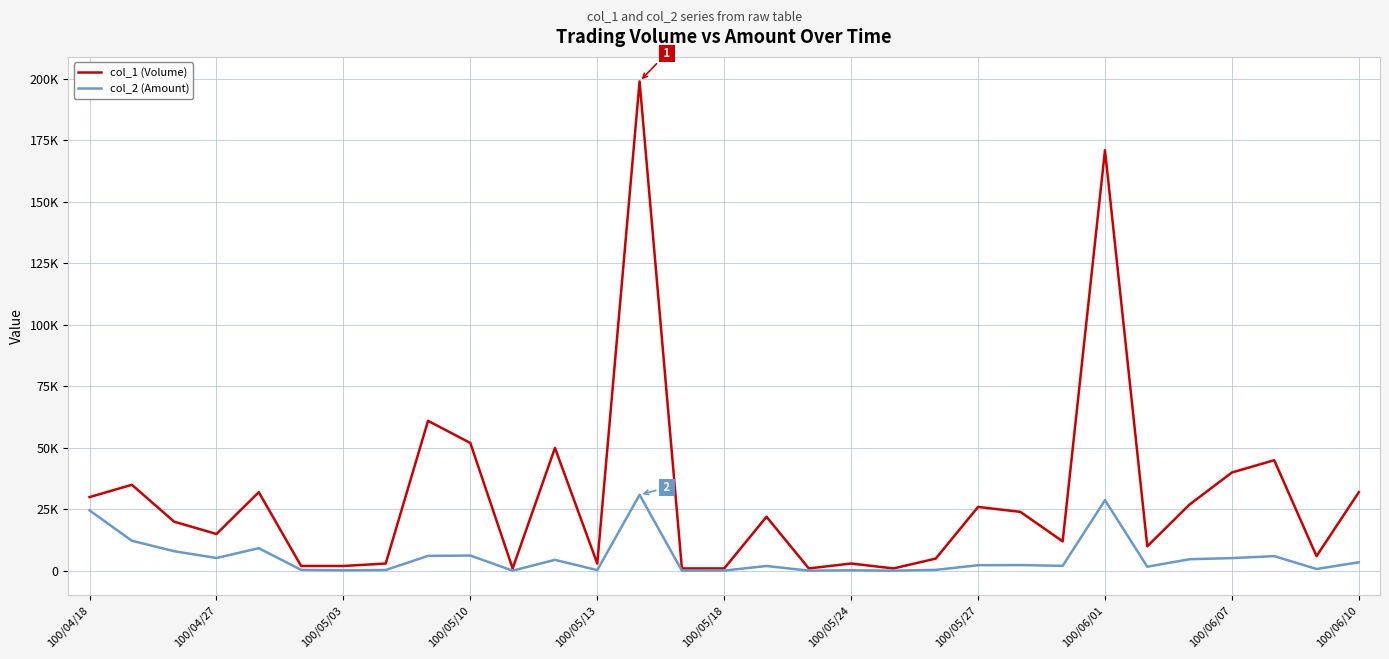

In col_1 (Volume), how many points are higher than both neighbors (excluding endpoints)?

10